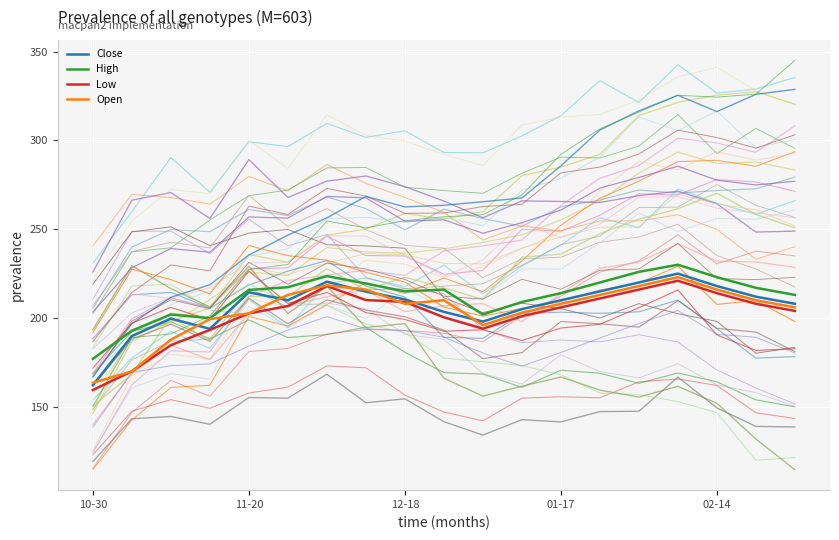

Read the Low value at 18.

204.0